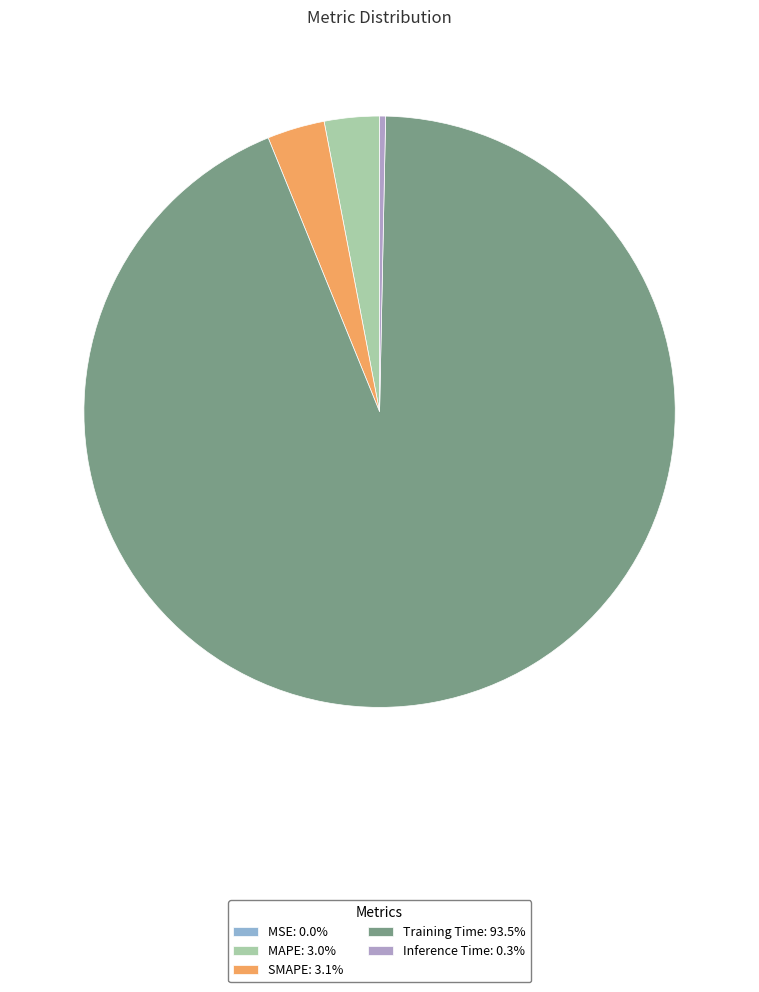

Which slice is the largest?

Training Time